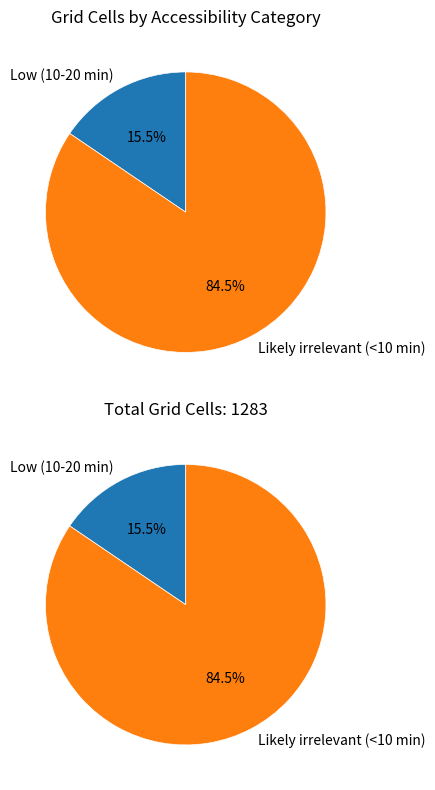

How many segments does this pie chart have?

2